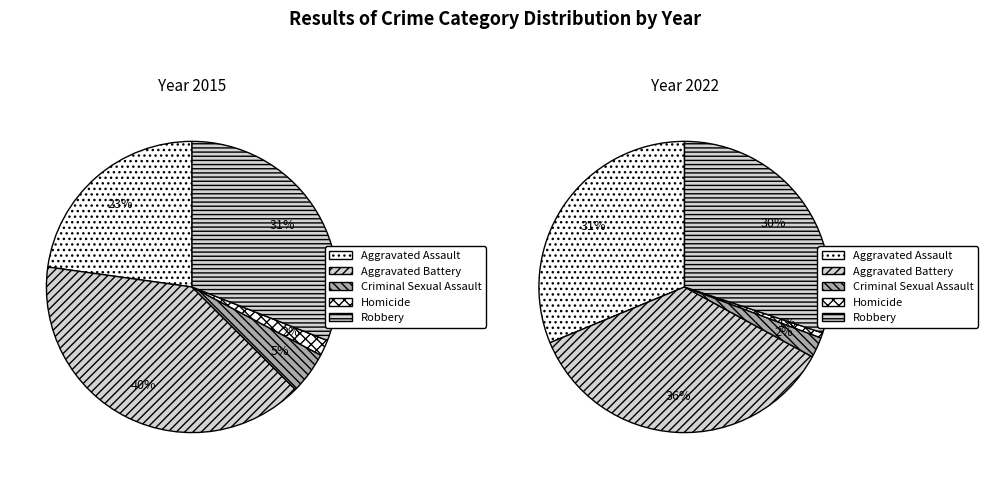

Which slice is the largest?

Aggravated Battery